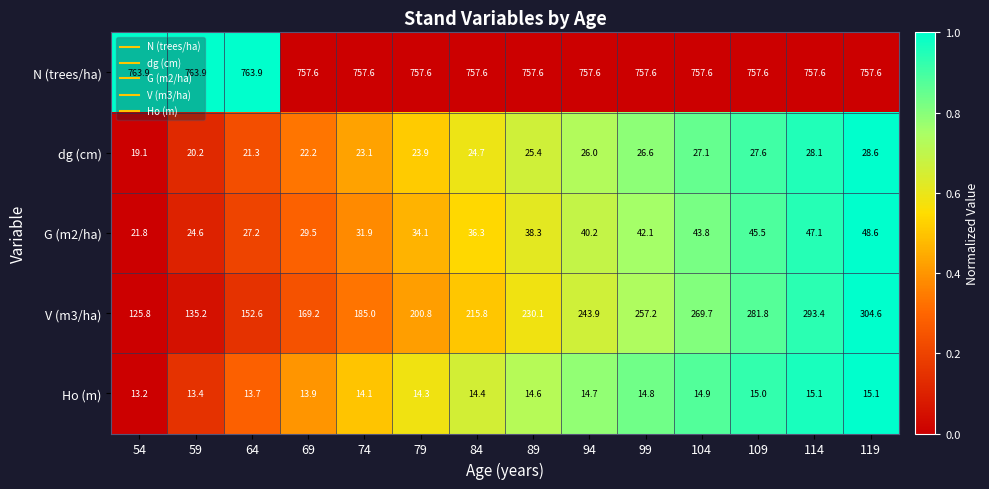

Count the number of data series in this chart.

5